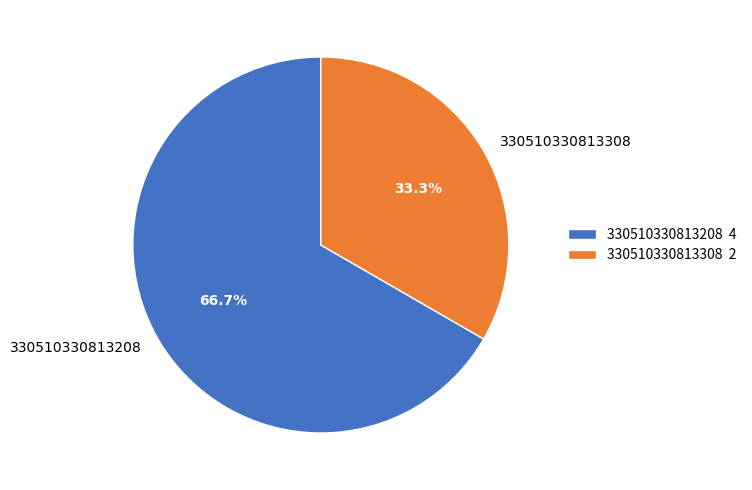

To the nearest percent, what is the combined percentage of 330510330813308 and 330510330813208?

100%